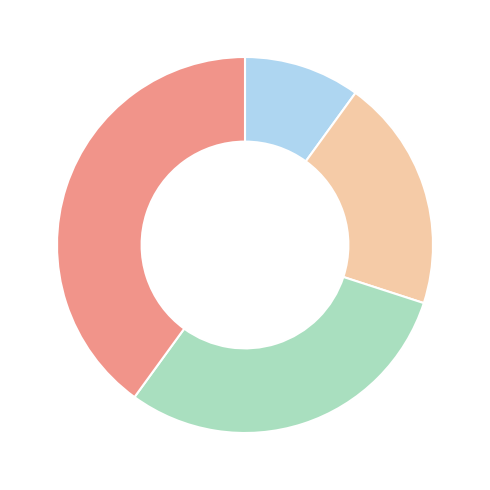

Is there a majority slice in this chart?

No